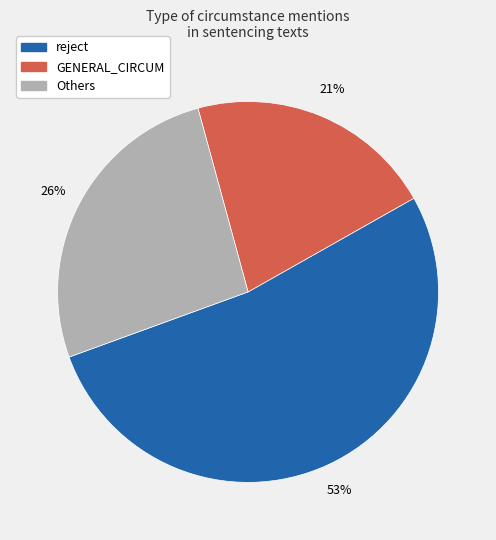

Count the number of slices in the pie.

3